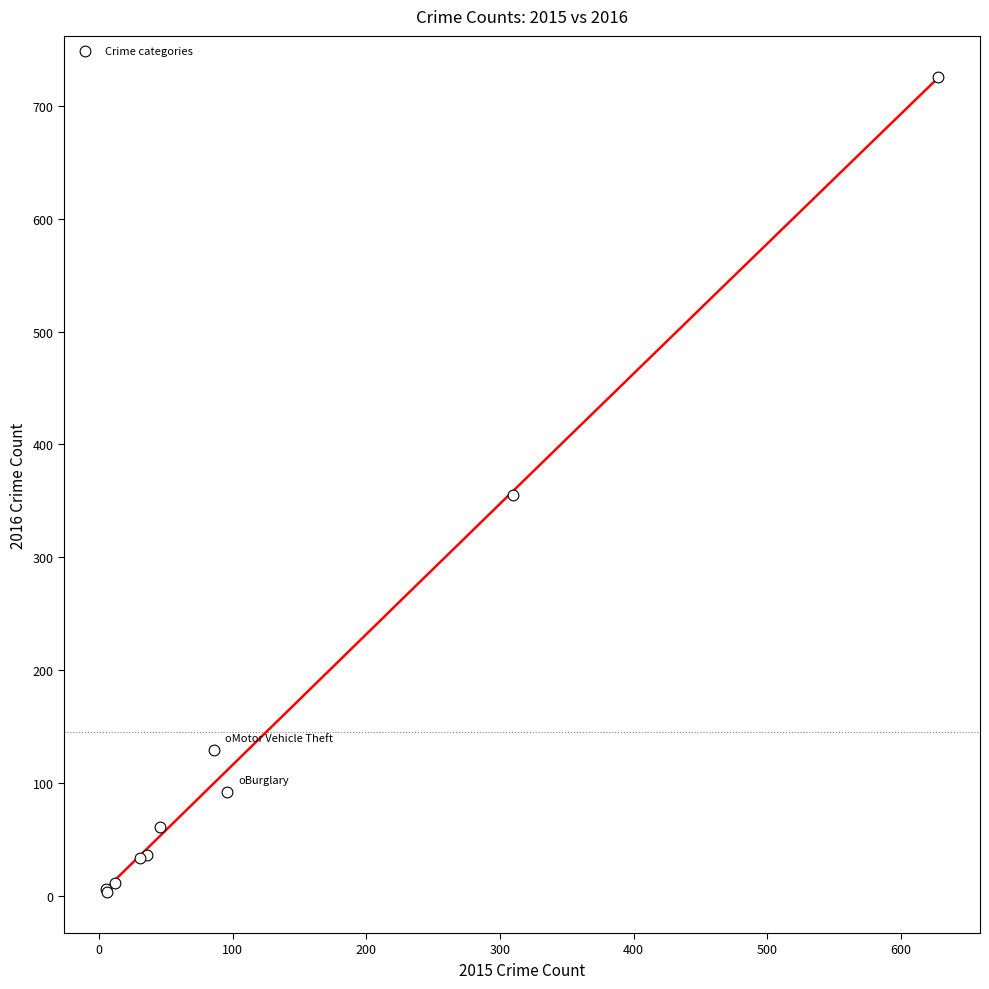

What Y value in the scatter plot is closest to 364?

355